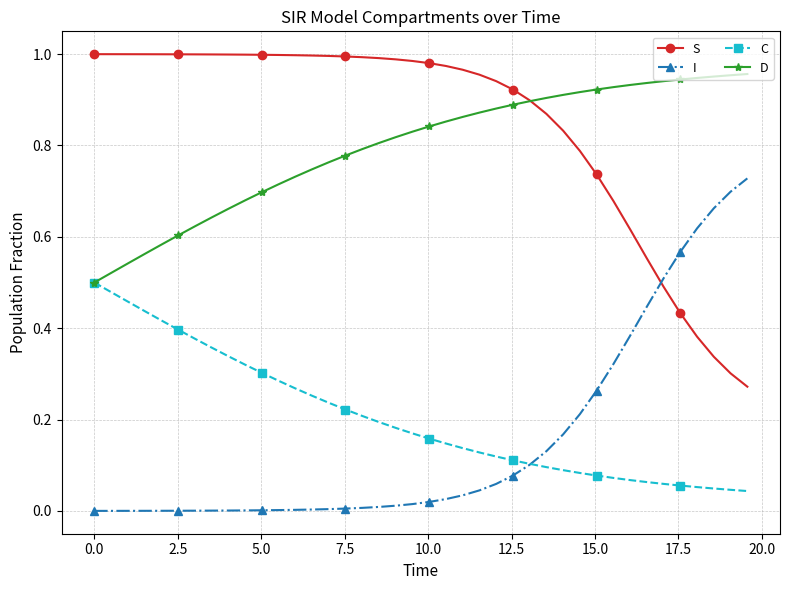

Does the chart display data point markers on the line(s)?

Yes